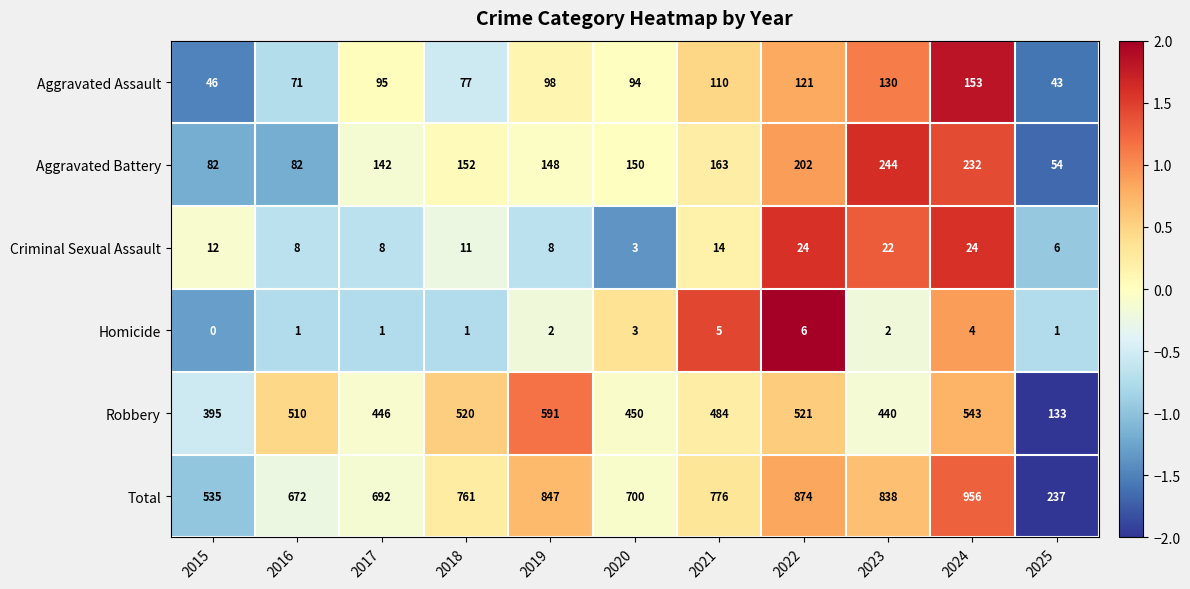

What is the spread (max minus min) of values at 2021?

771